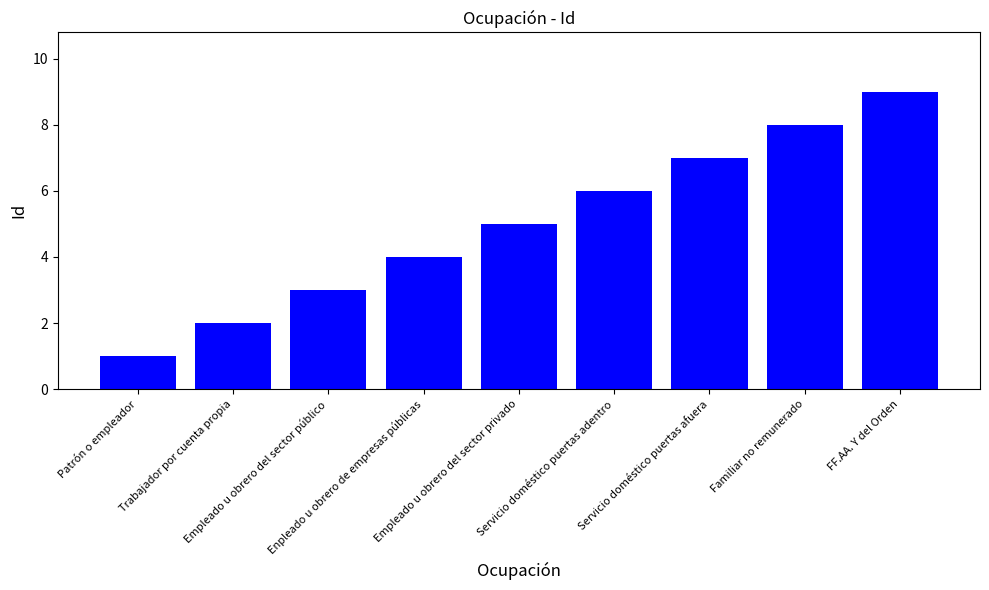

Does the chart contain any negative values?

No